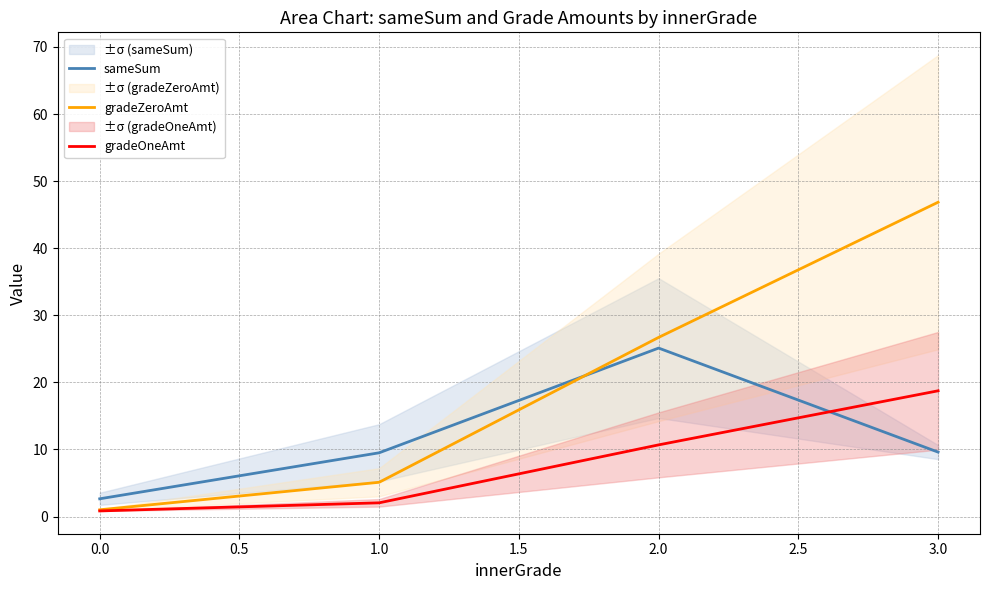

What is the value of the gradeZeroAmt point at the 4th from the left?

46.9